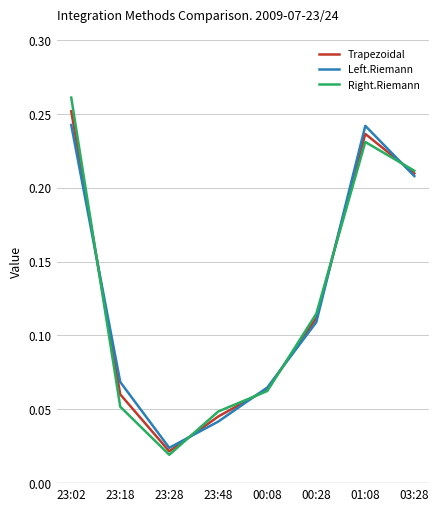

Does the chart have visible grid lines?

Yes